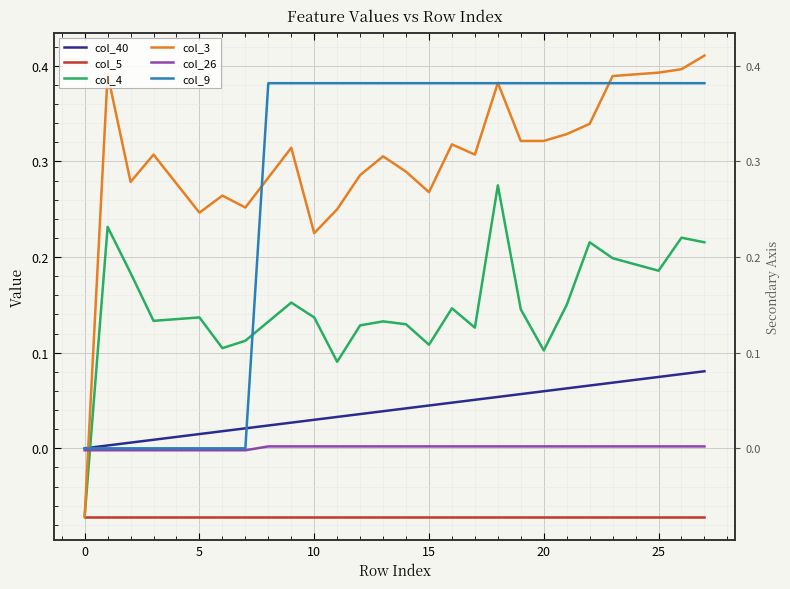

Rank the series by their maximum value, from lowest to highest.

col_5, col_26, col_40, col_4, col_9, col_3